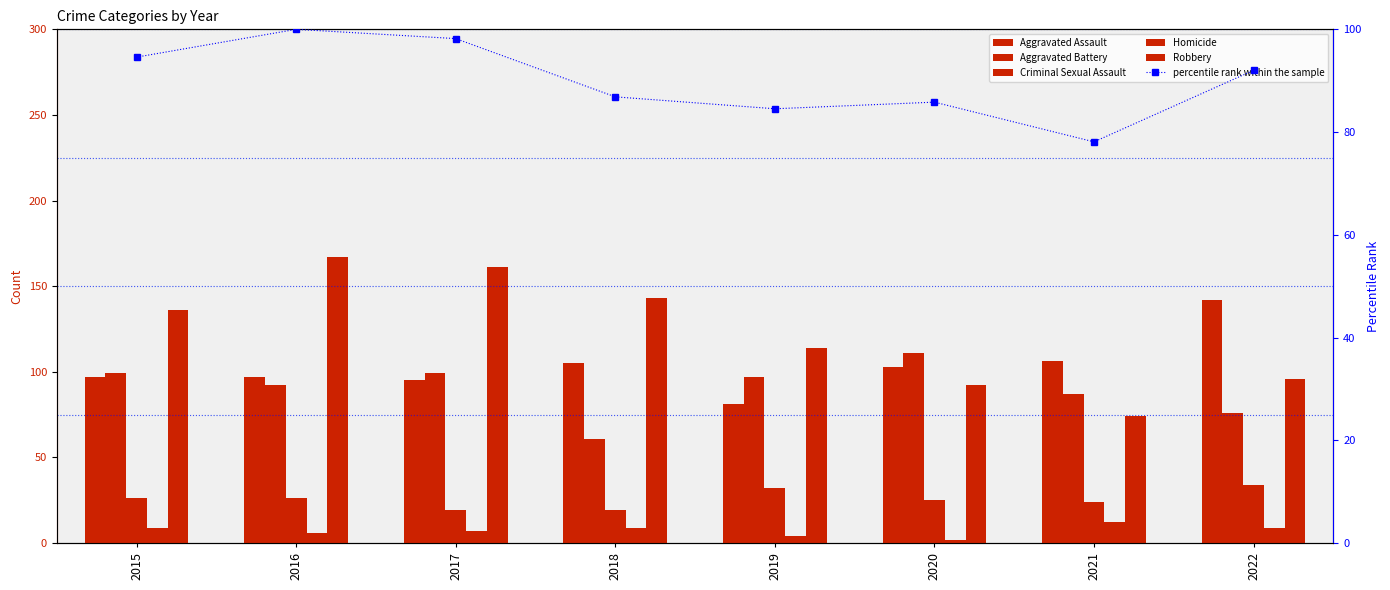

What is the sum of all Criminal Sexual Assault values?

205.0